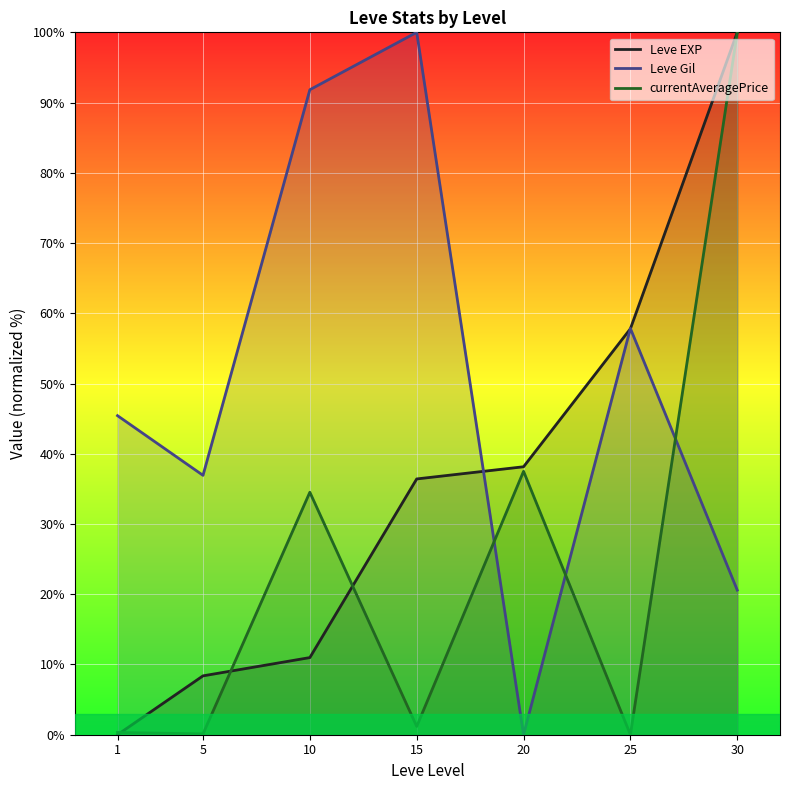

Between 30 and 5, which is larger?

30